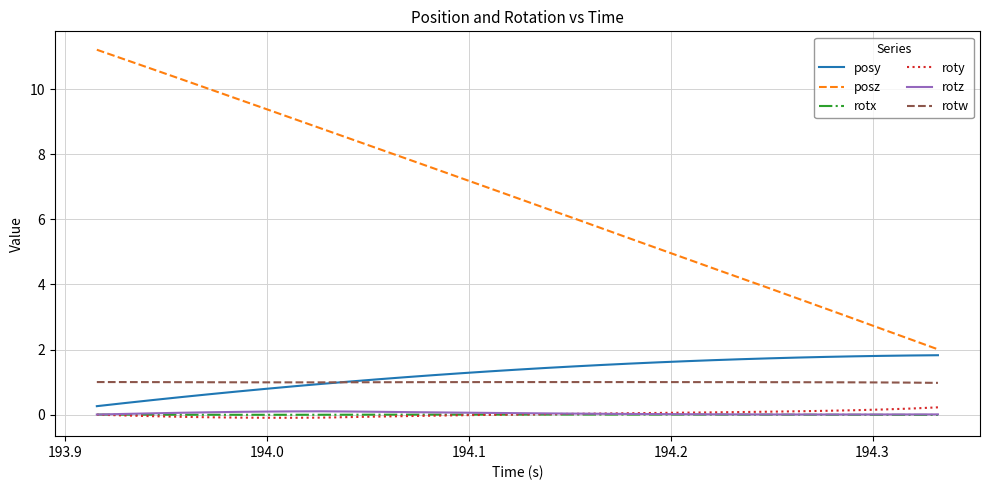

What is the greatest value displayed?

11.2